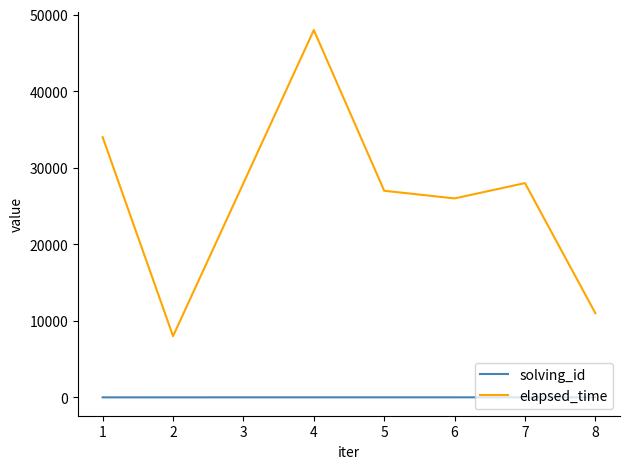

Rank the series at 7 from highest to lowest value.

elapsed_time, solving_id